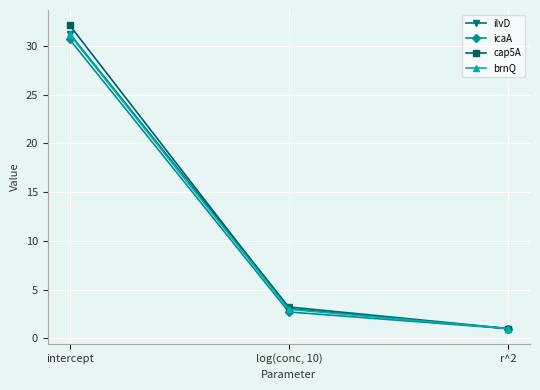

What are all the series names shown in the legend?

ilvD, icaA, cap5A, brnQ